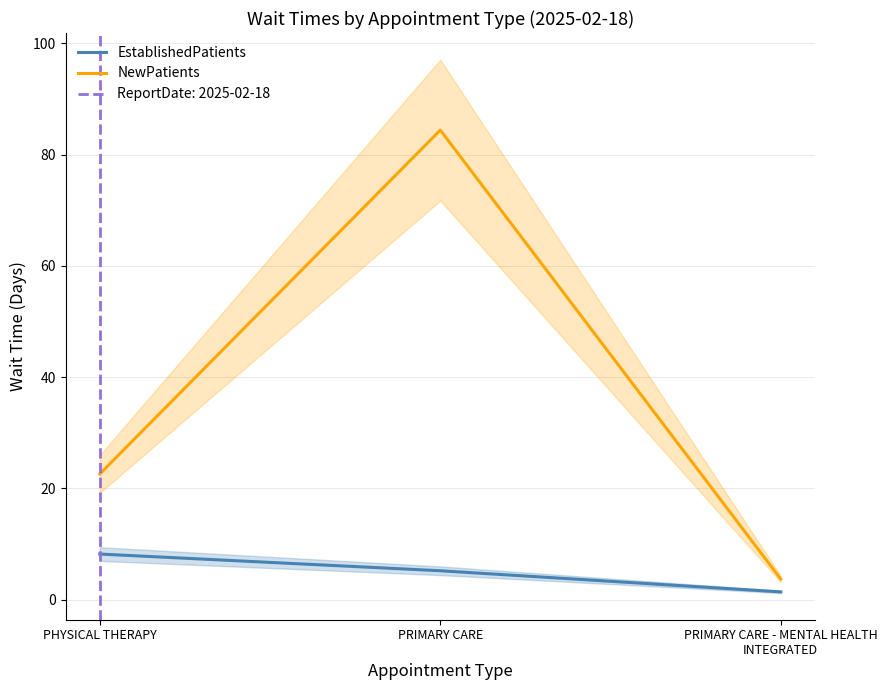

At how many categories does at least one series exceed 63?

1